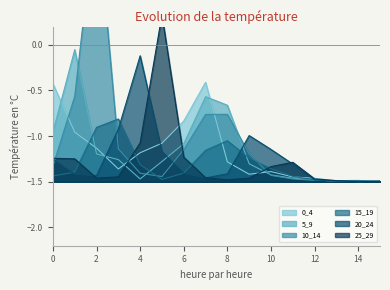

True or false: 15_19 has a value of -2.1 at 0.

False